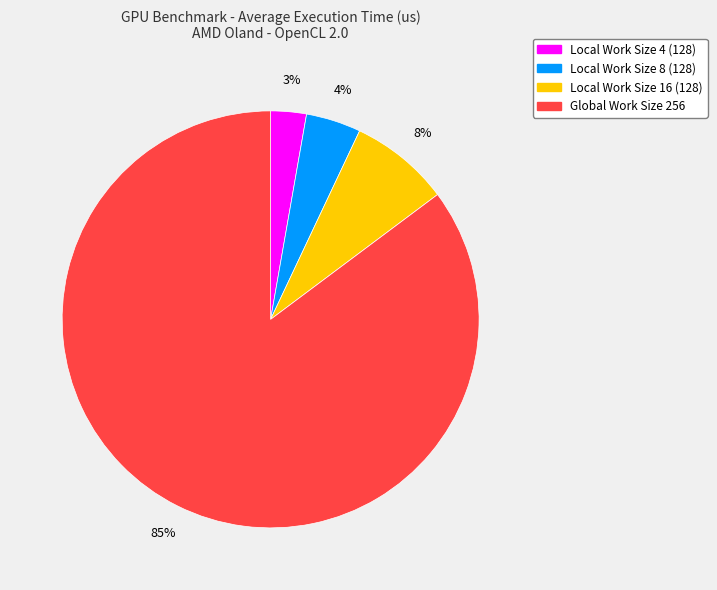

What percentage is the Local Work Size 8 (128) slice, to the nearest percent?

4%